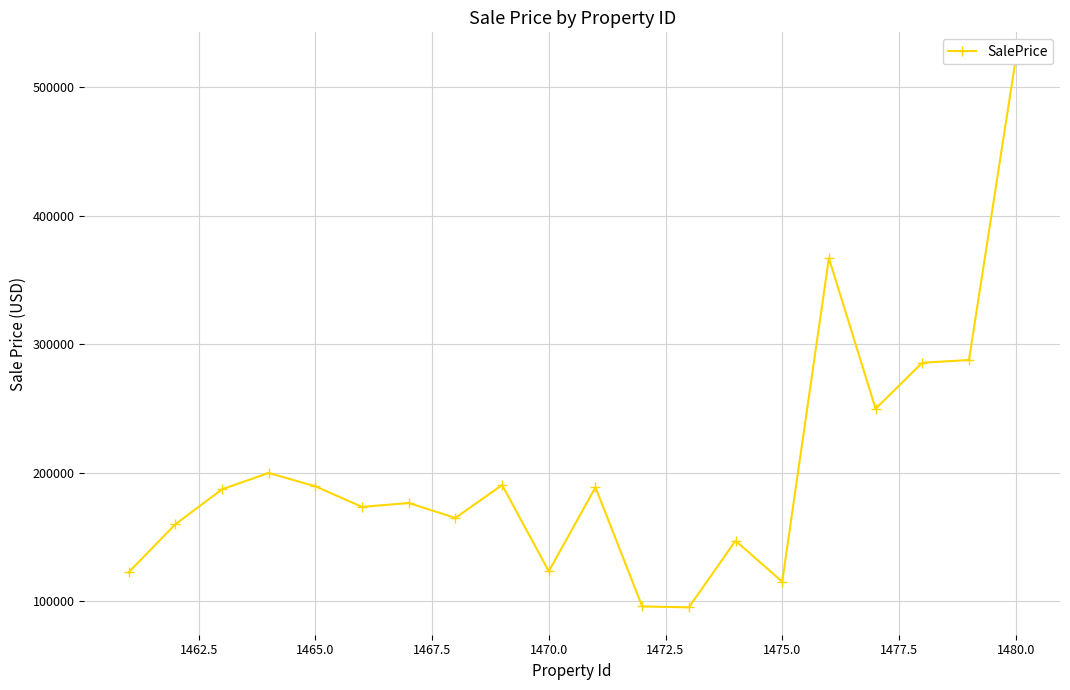

How many categories are shown in the chart?

20